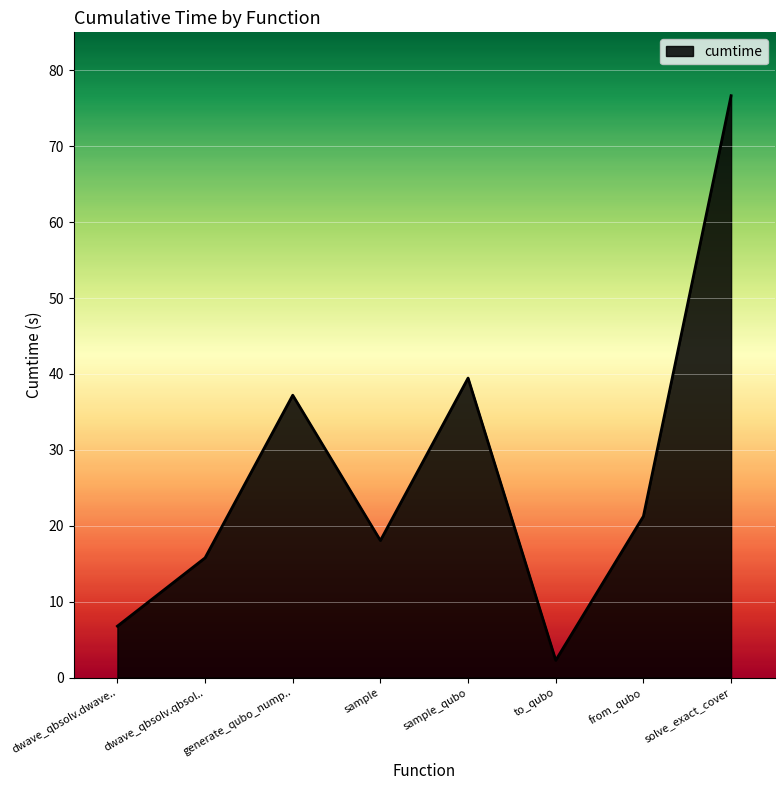

What is the change in value from to_qubo to from_qubo?

+19.0